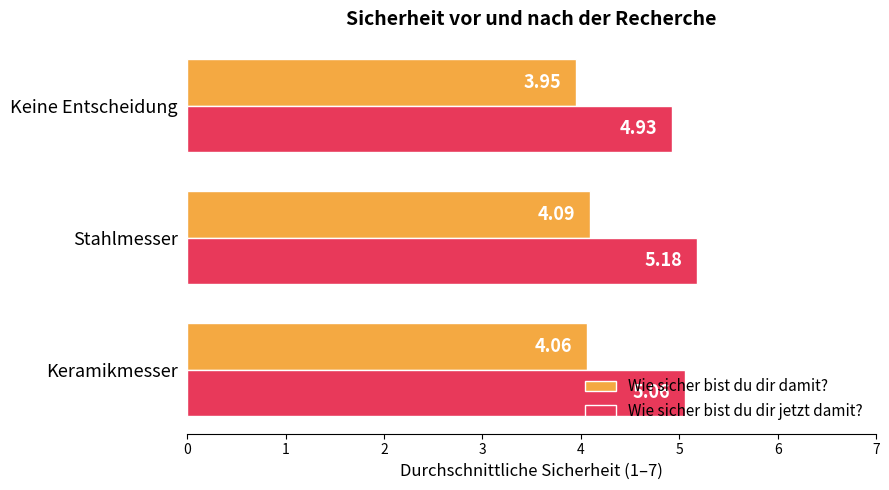

At which category is the sum across all series the highest?

Stahlmesser